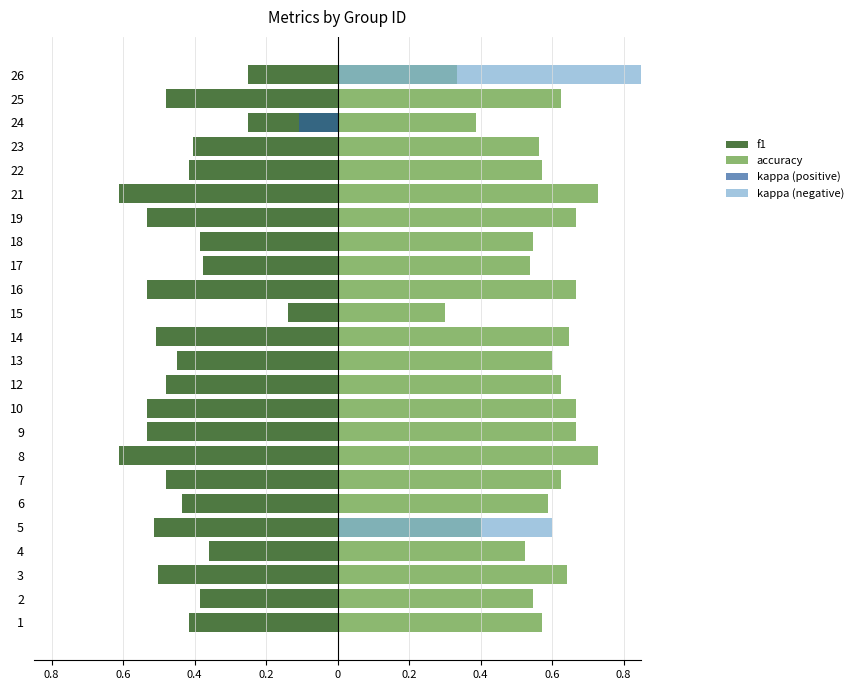

The value of f1 at 9 is -0.2. True or false?

False